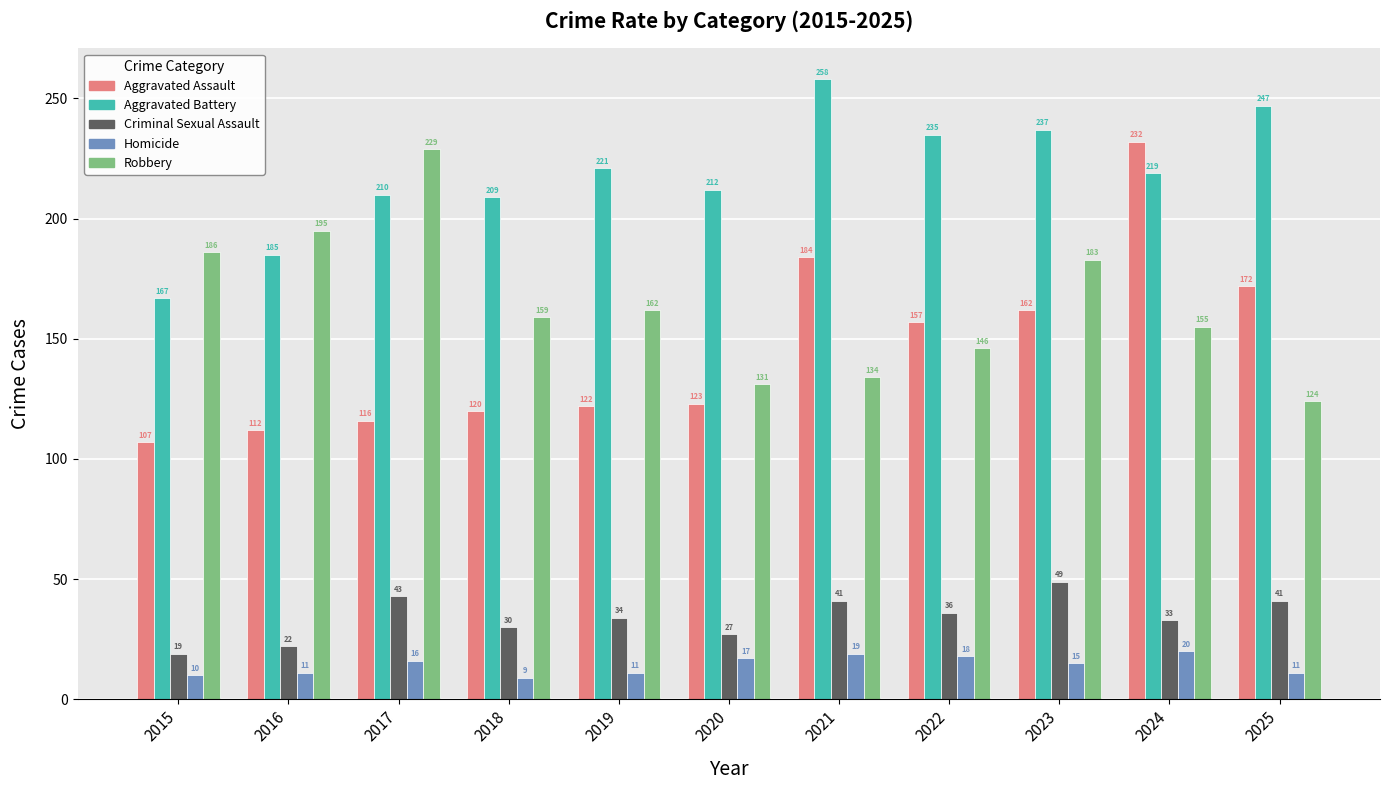

Which label corresponds to the smallest value in the chart?

2018